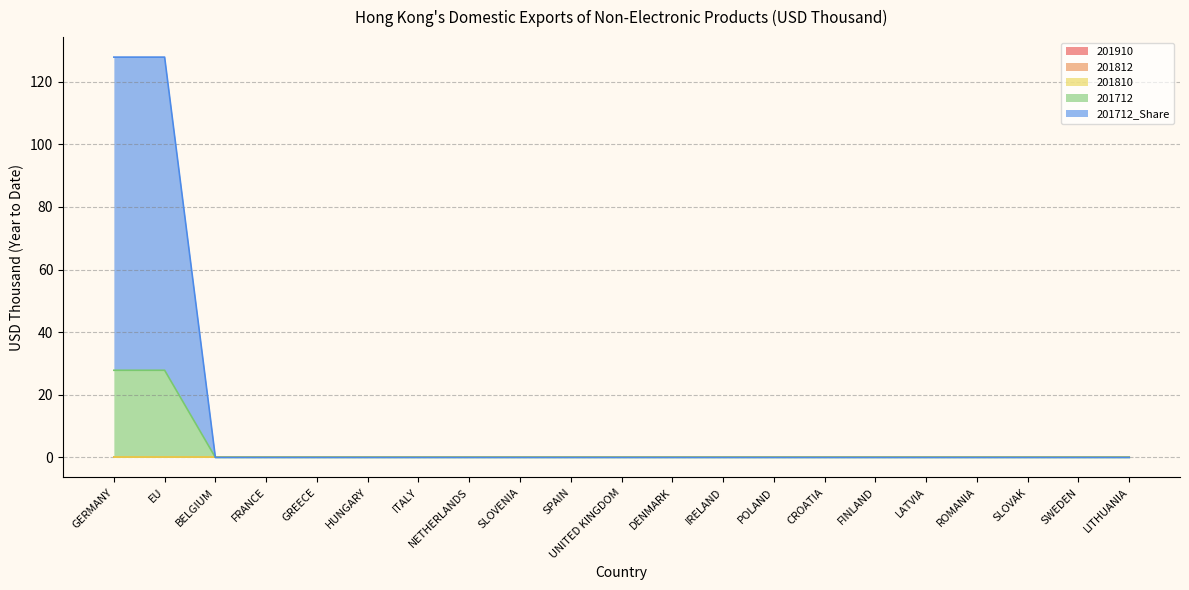

At how many categories does at least one series exceed 66?

2